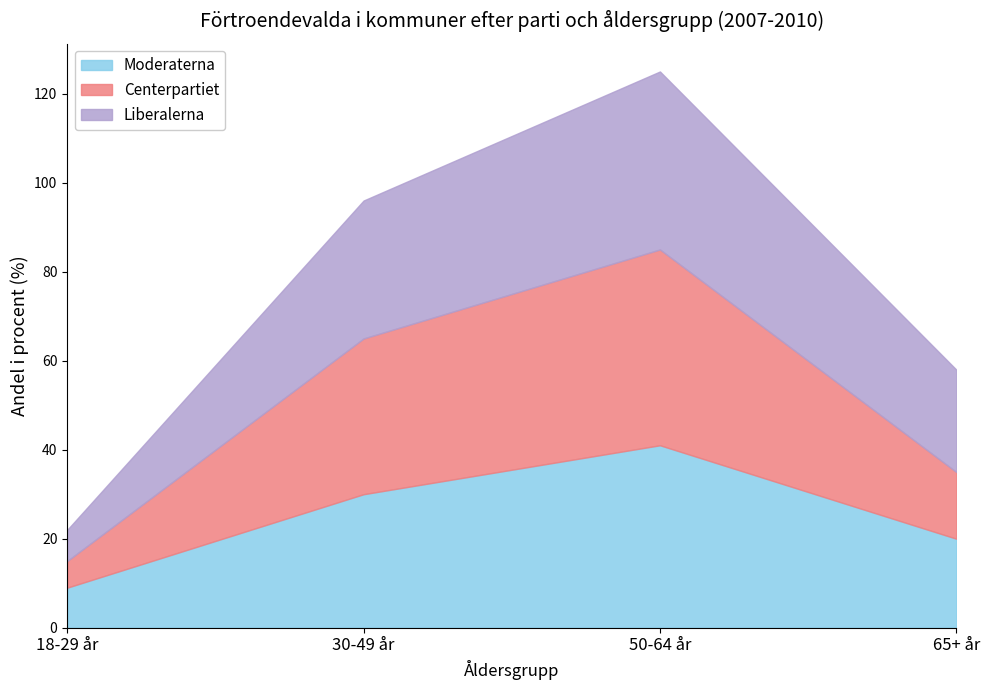

True or false: Moderaterna has more than 1 points higher than both neighbors.

False